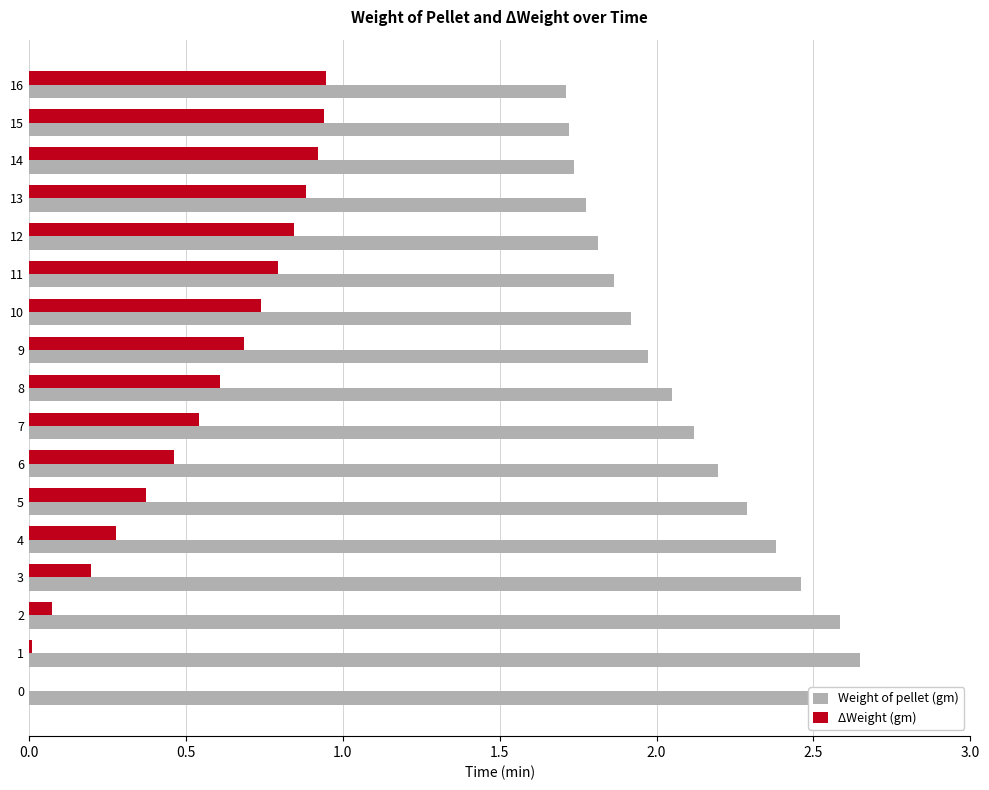

What are all the series names shown in the legend?

Weight of pellet (gm), ΔWeight (gm)